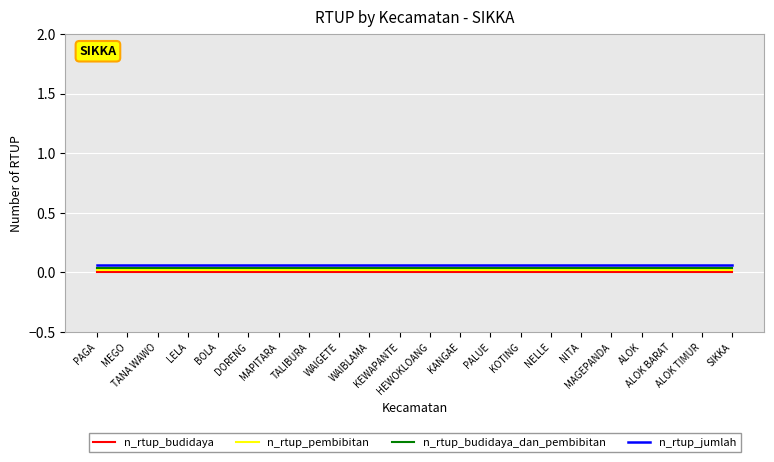

True or false: n_rtup_budidaya and n_rtup_jumlah cross at least once.

False